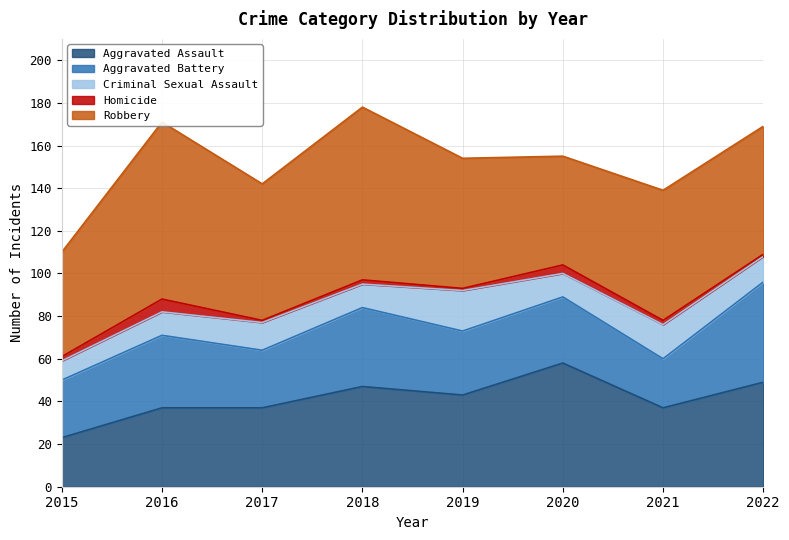

What is the average value of the Aggravated Assault series?

41